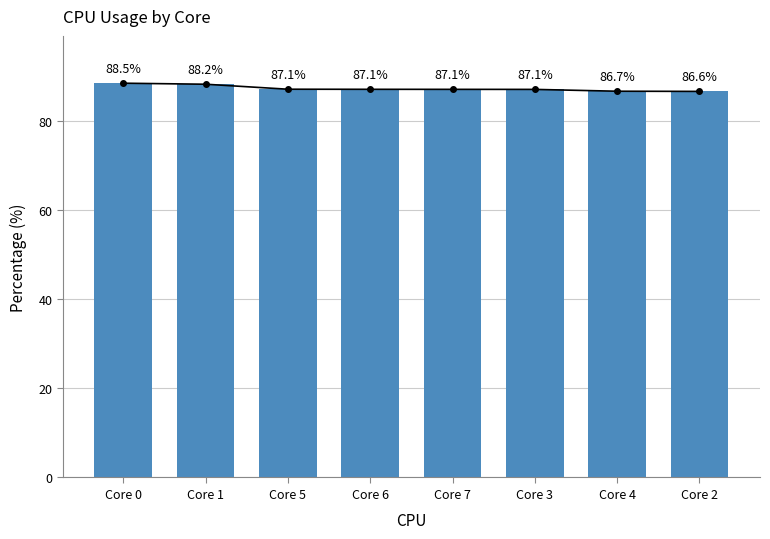

Which category has the highest value across all series?

Core 0